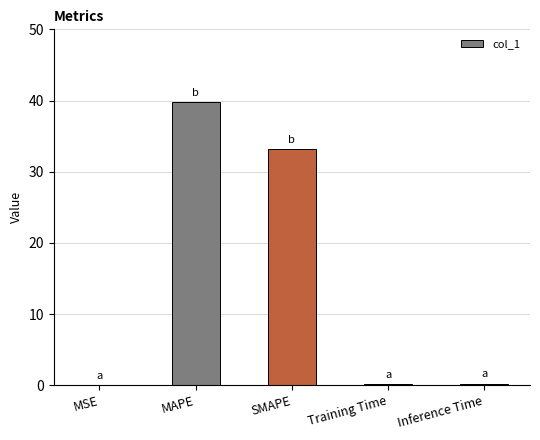

Are the bars horizontal?

No